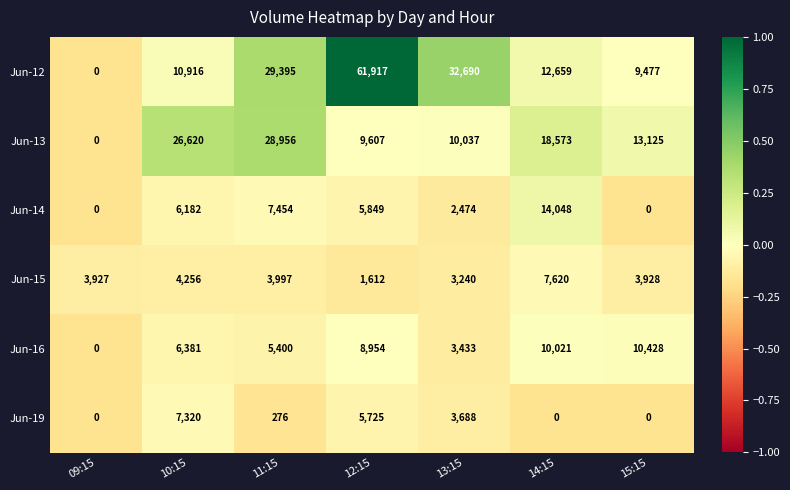

Read the Jun-12 value at 13:15.

32690